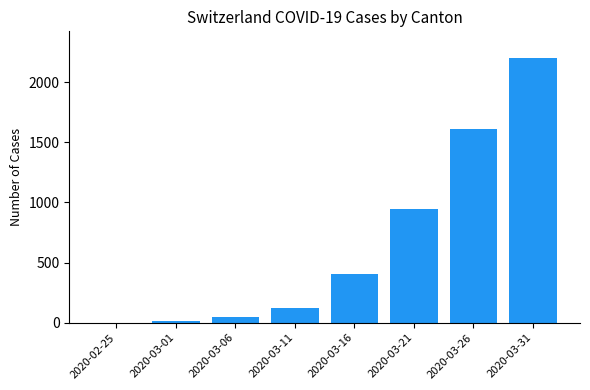

What is the sum of all values?

5345